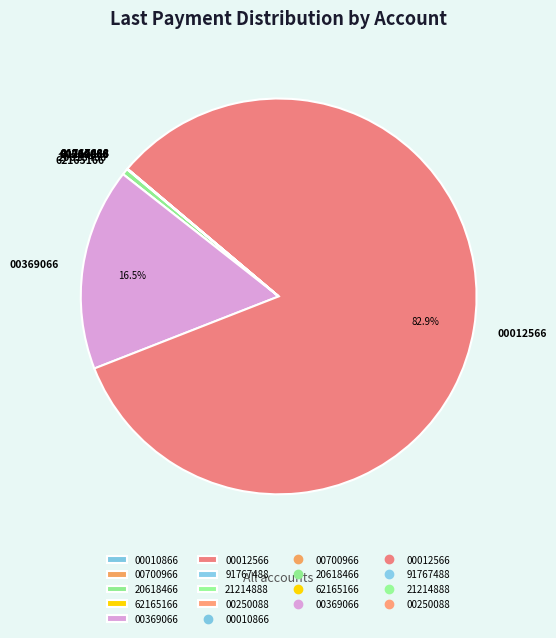

Which category accounts for the majority?

00012566